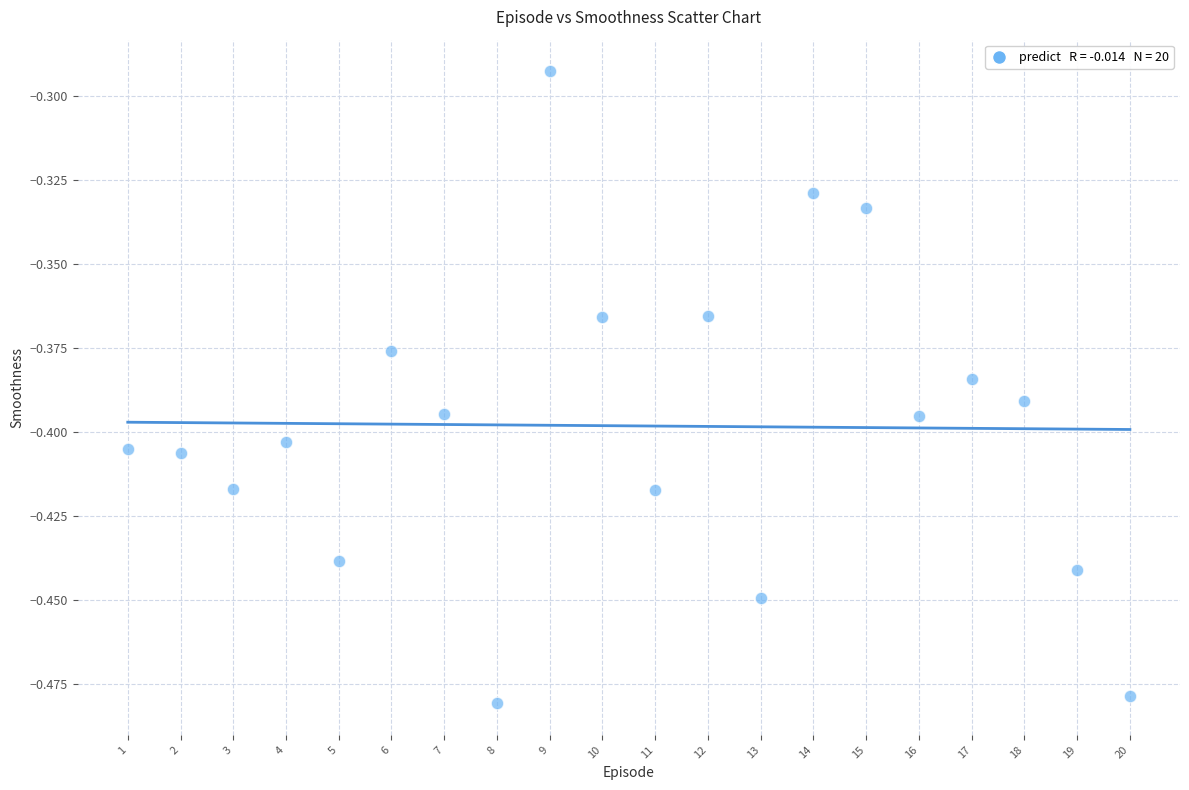

What is the range of X values (max minus min)?

19.0